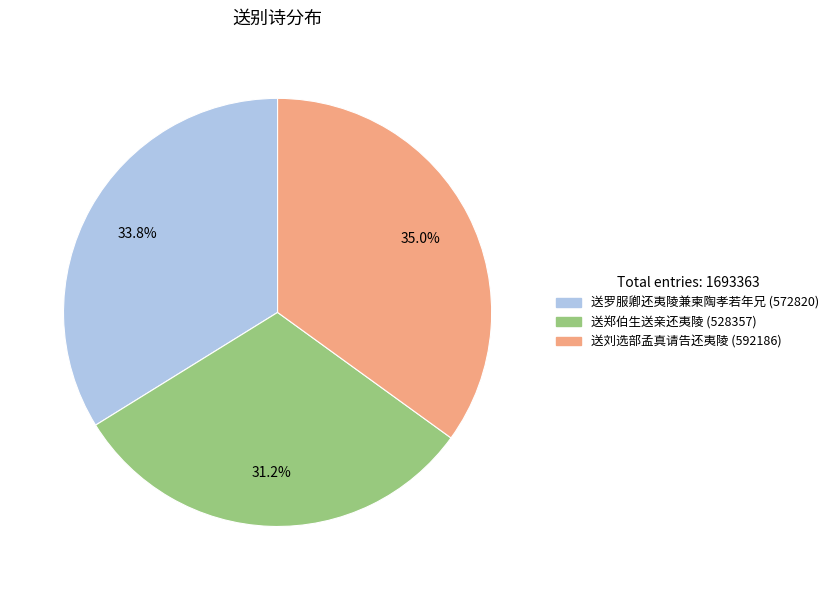

How many segments does this pie chart have?

3